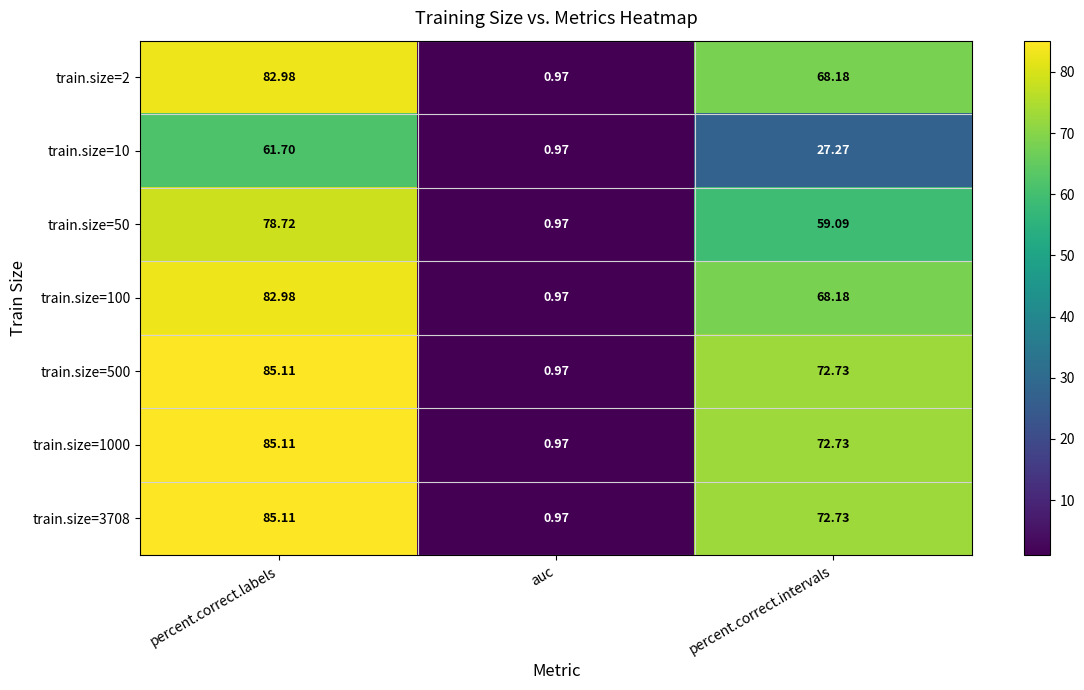

At how many categories does at least one series exceed 59?

2